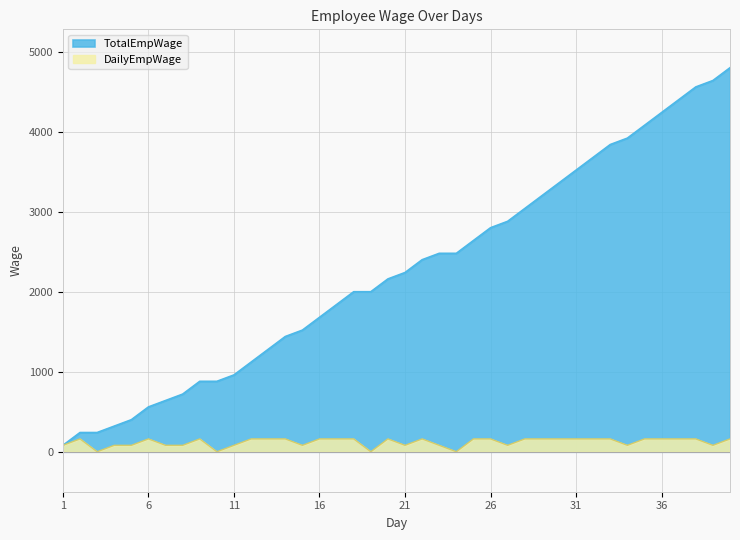

True or false: DailyEmpWage and TotalEmpWage cross at least once.

False